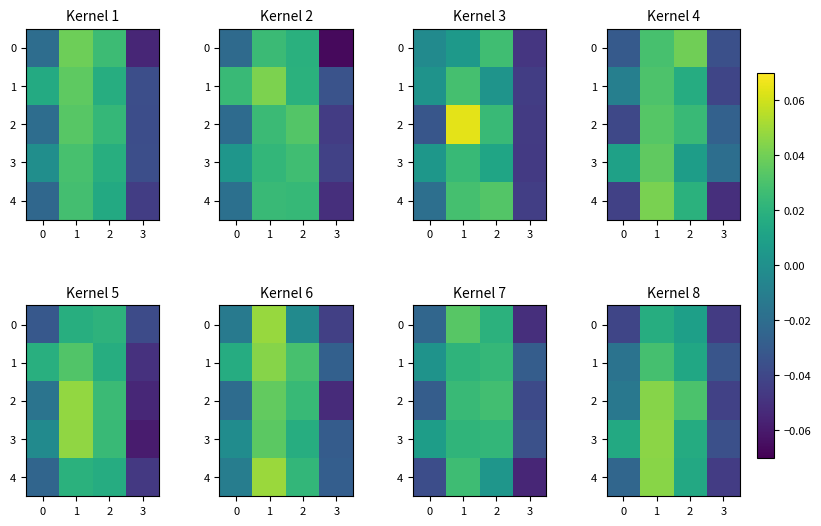

The row_1 series shows -0.0 at 2. True or false?

False